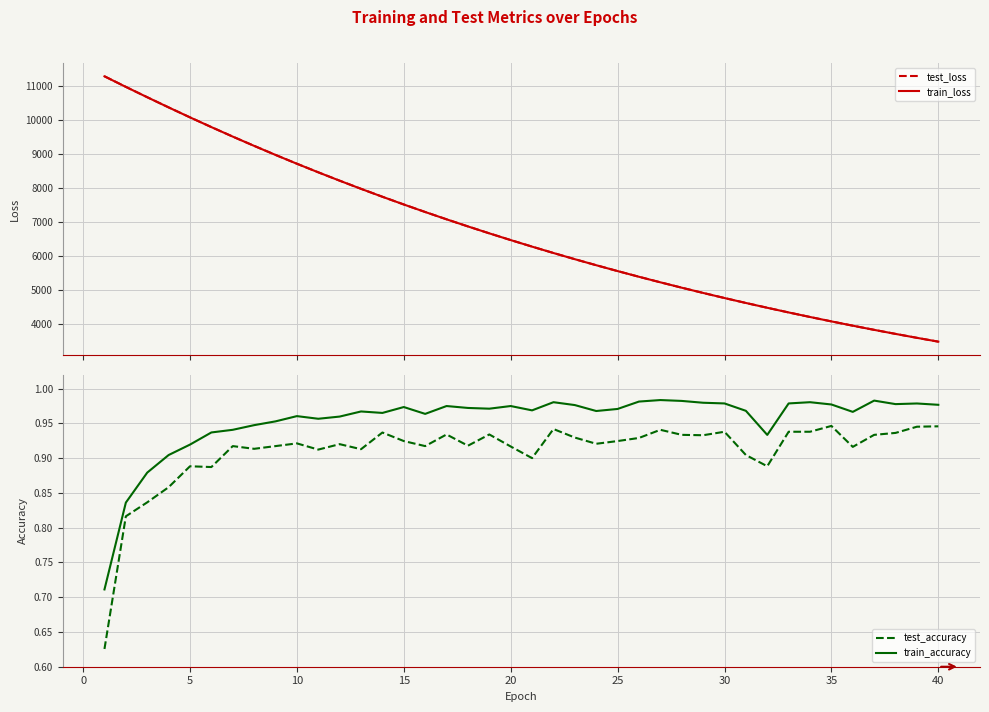

Which series has the largest total across all categories?

test_loss